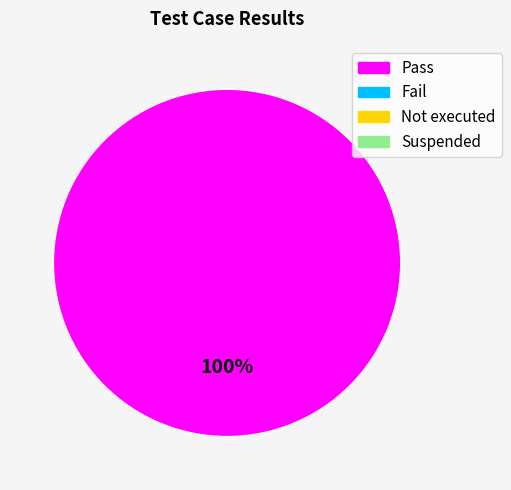

Is there any slice that represents more than half of the pie?

Yes